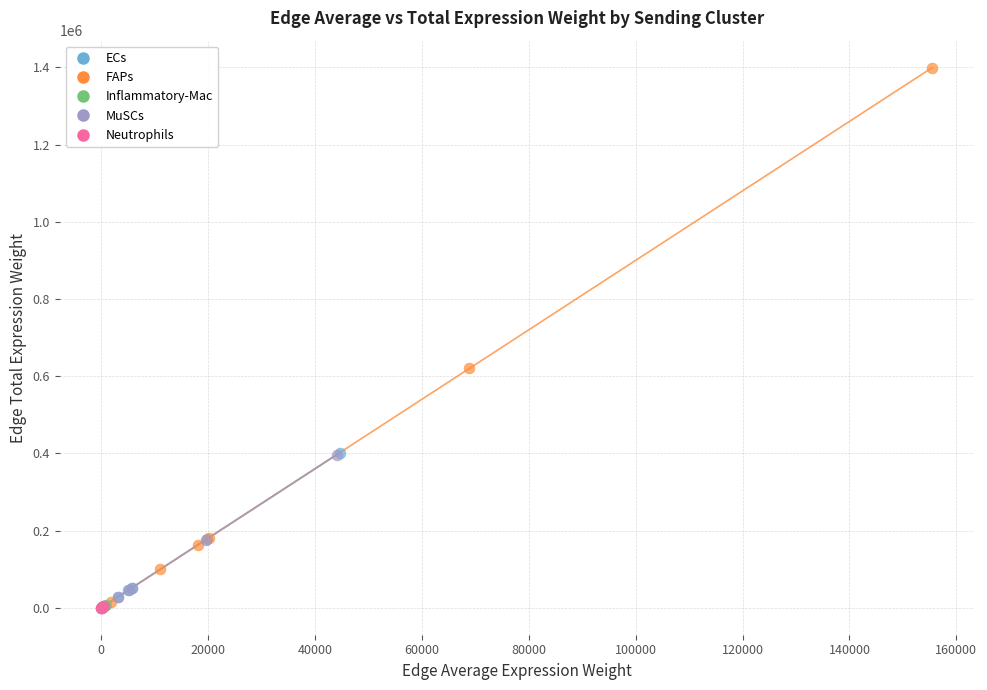

What are all the series names shown in the legend?

ECs, FAPs, Inflammatory-Mac, MuSCs, Neutrophils